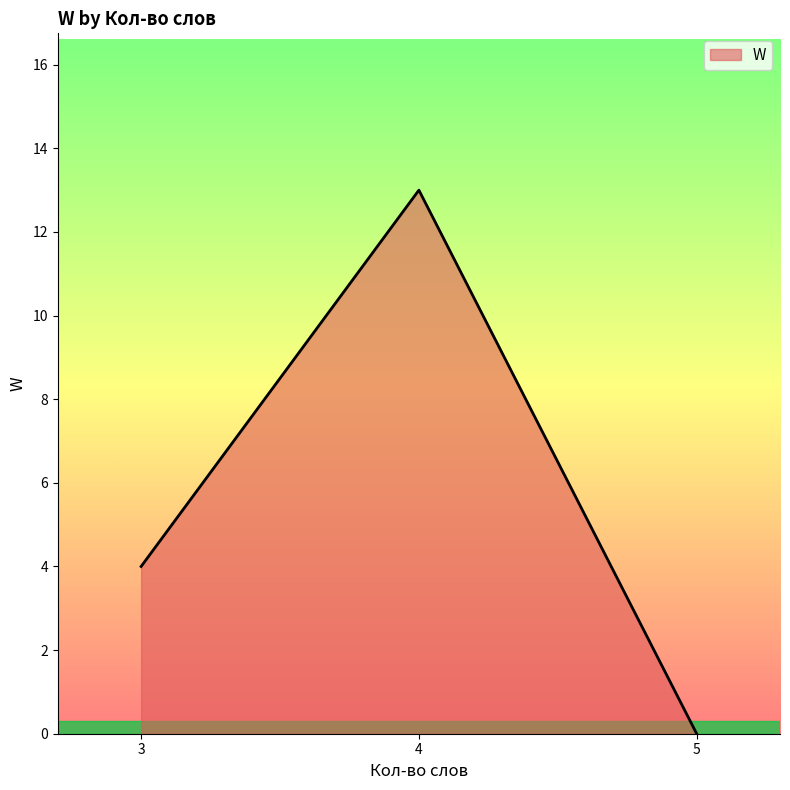

List the labels in order of value, smallest first.

5, 3, 4